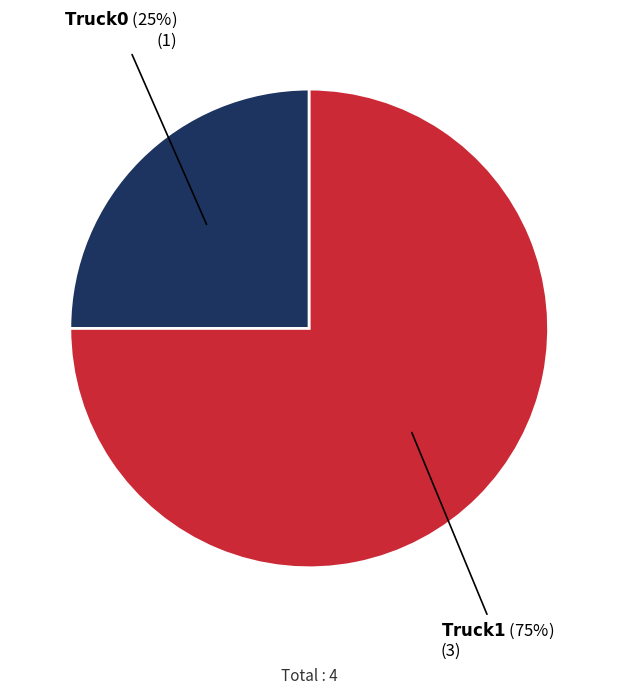

Is there a majority slice in this chart?

Yes